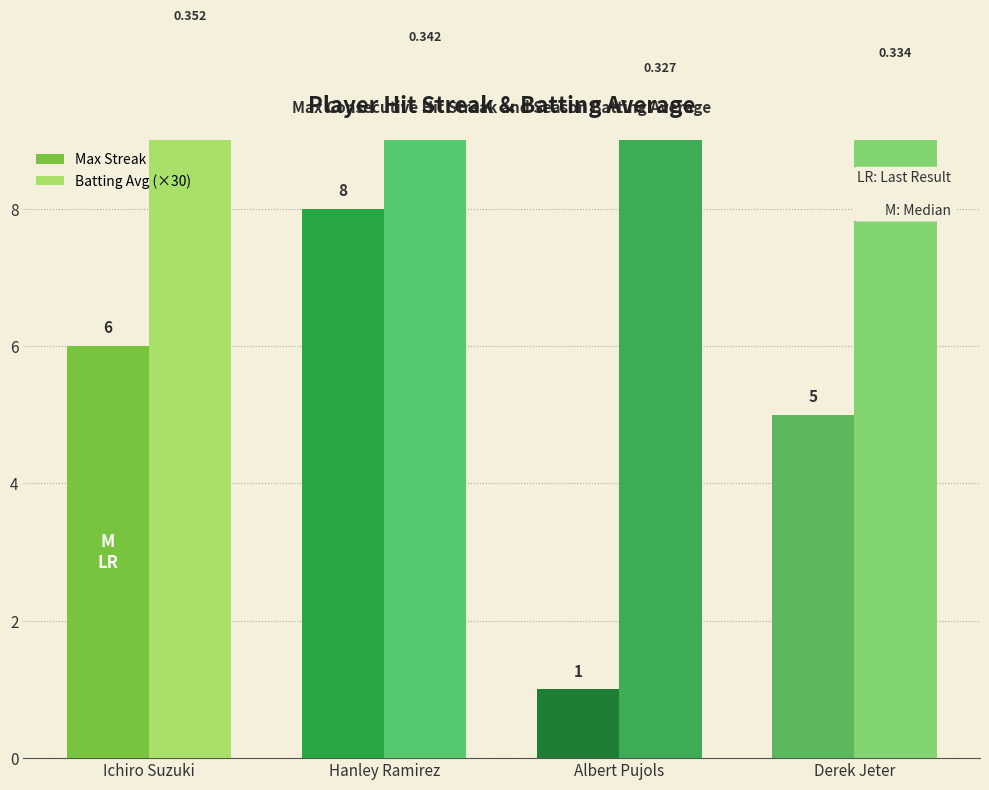

How many Max Streak values are between 5 and 8?

3